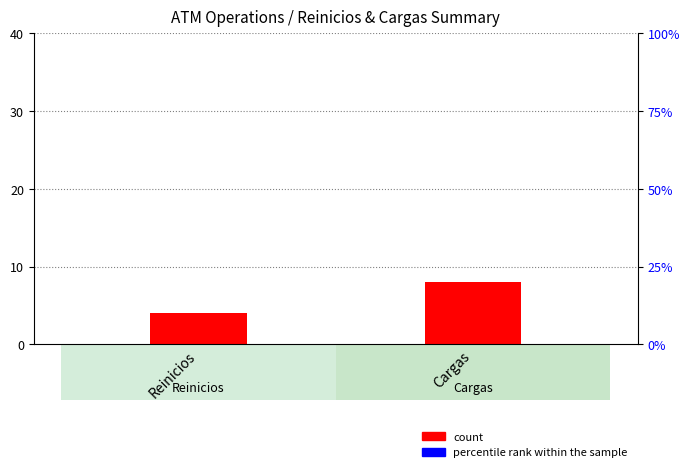

At Cargas, list the series in order from largest to smallest.

count, percentile rank within the sample